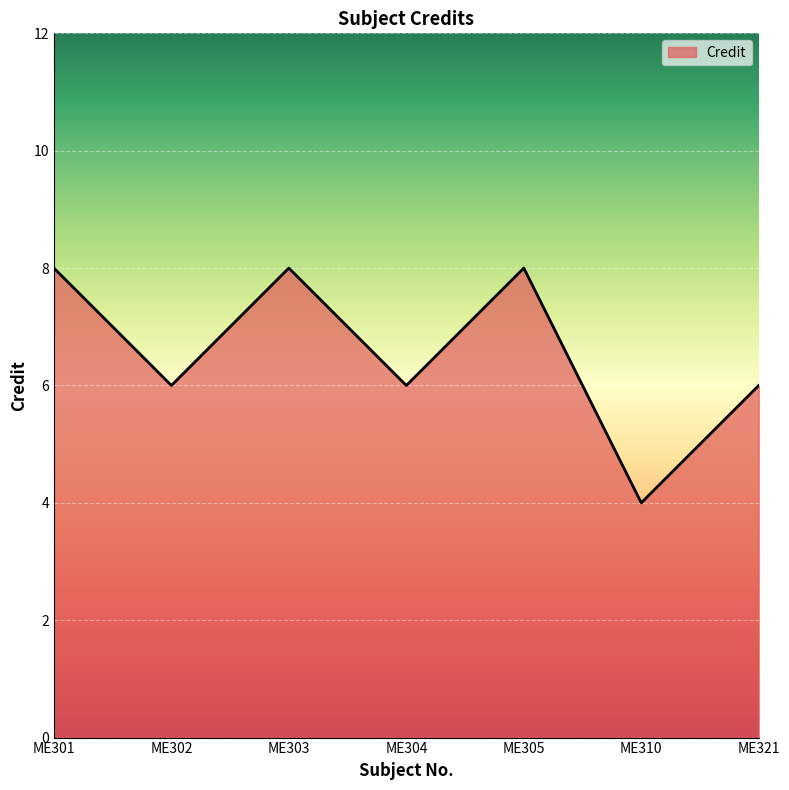

What is the smallest value displayed?

4